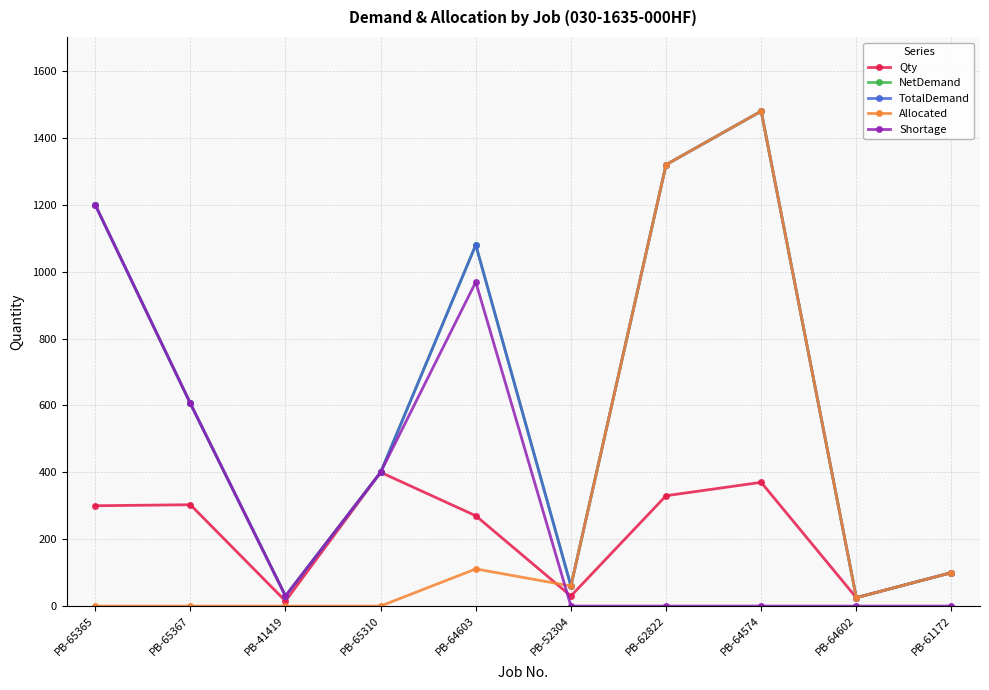

Which has a higher value, PB-62822 or PB-64602?

PB-62822